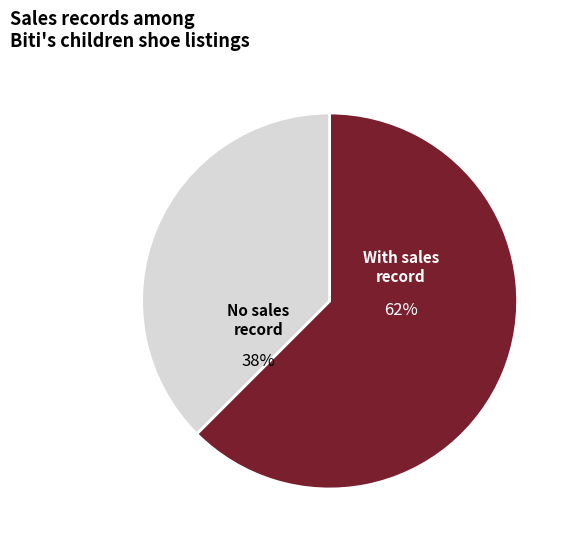

To the nearest percent, what is the average slice percentage?

50%